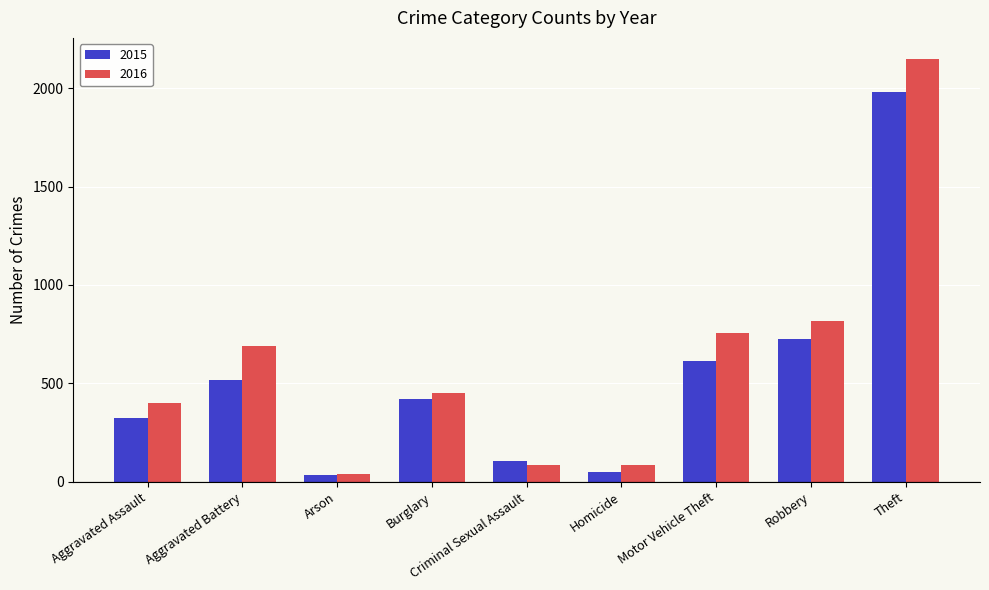

Reading left to right, list all the values displayed in this chart.

2015: 323	515	35	422	105	50	614	726	1981
2016: 402	691	40	451	87	87	756	819	2148